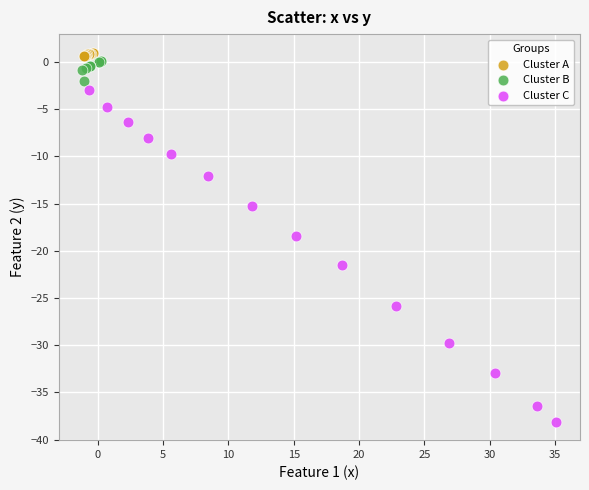

Which series has the largest Y range (max minus min)?

Cluster C